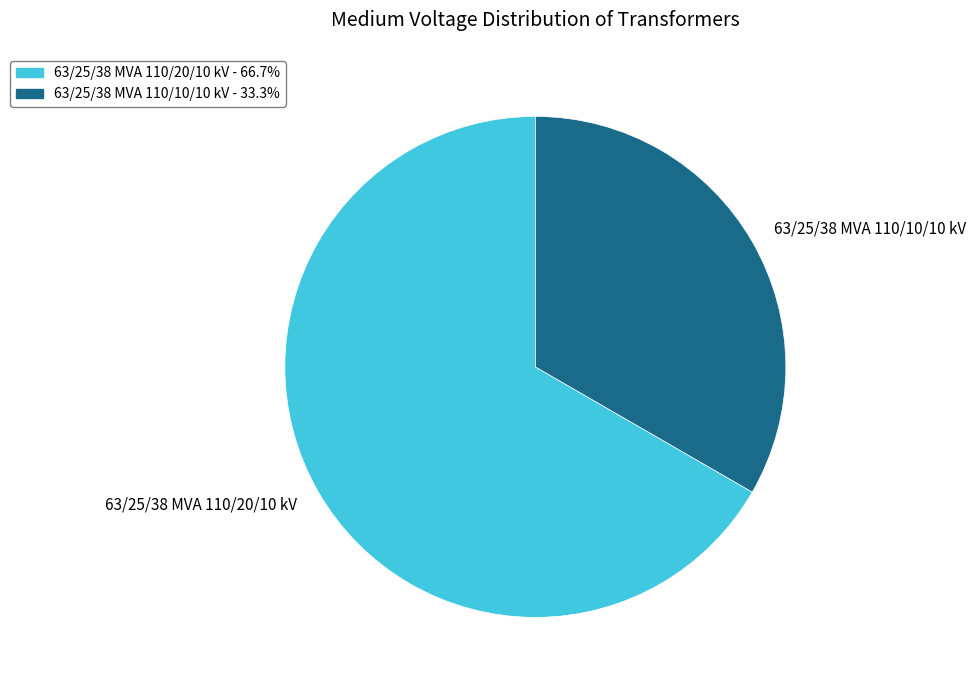

Which category has the smallest portion of the pie?

63/25/38 MVA 110/10/10 kV